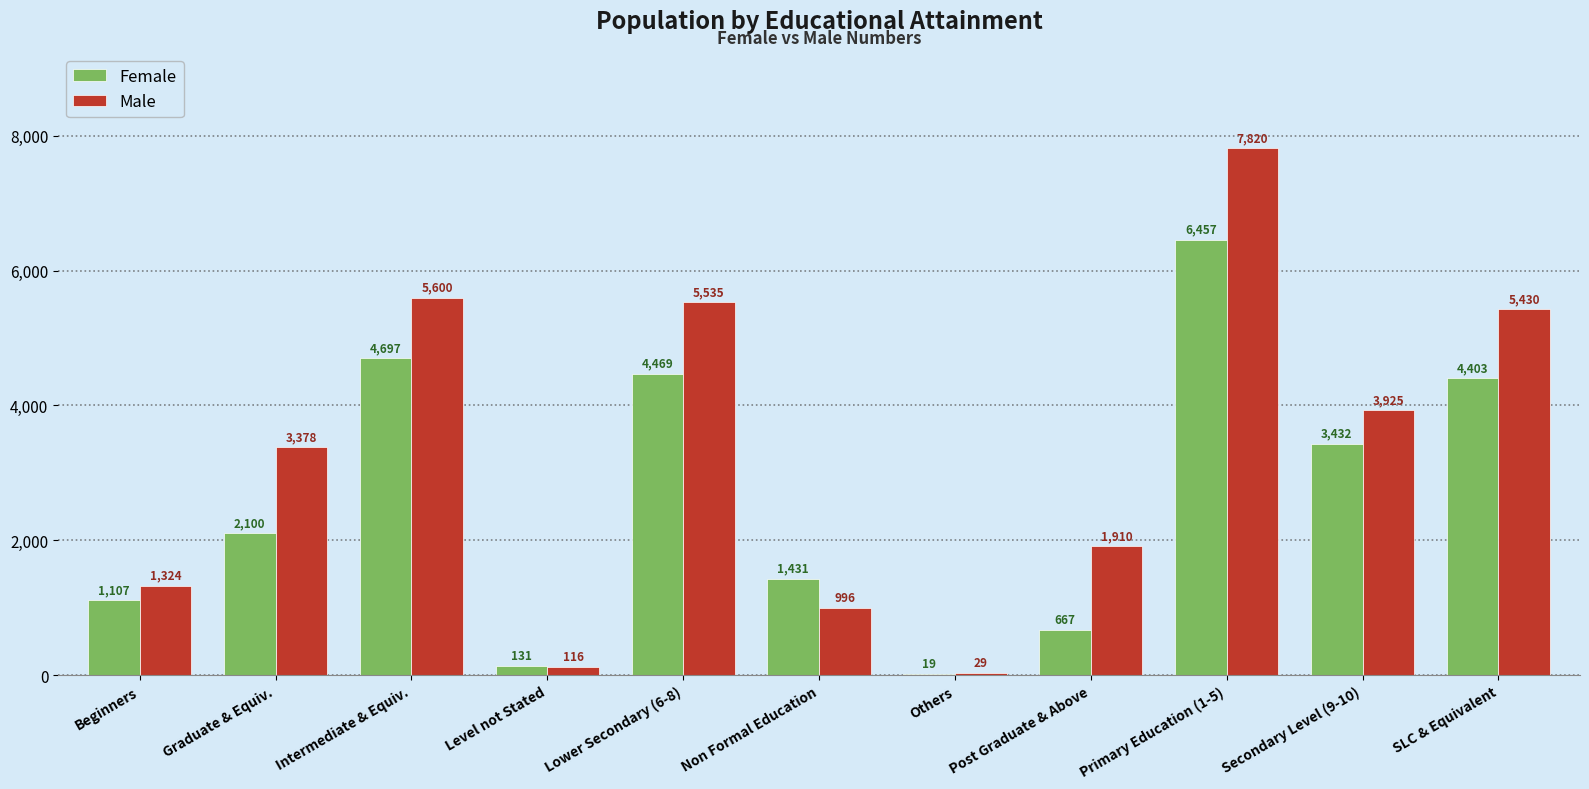

What is the maximum value shown in the chart?

7820